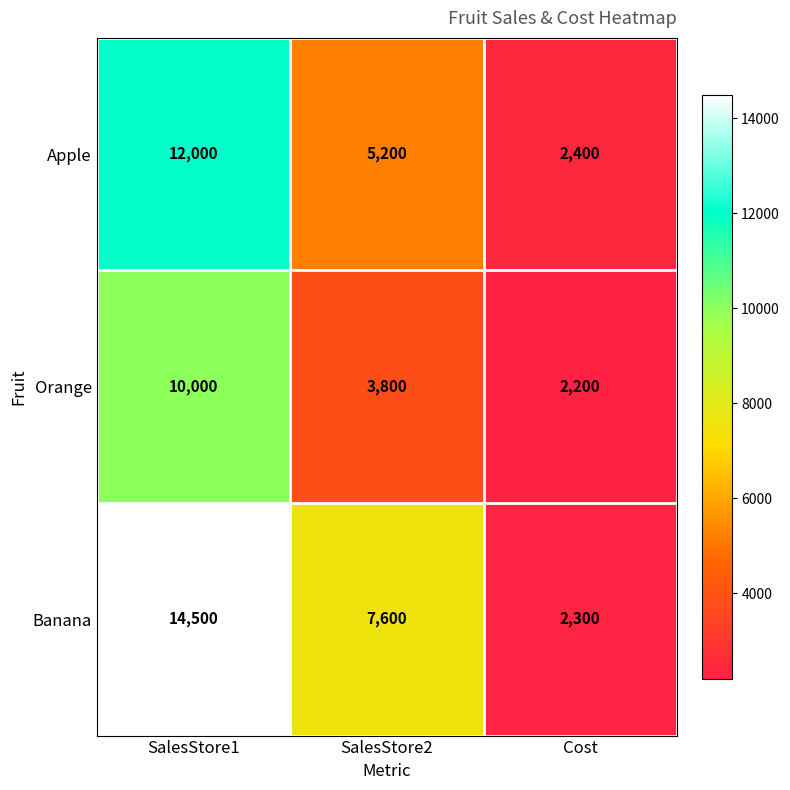

How many series are shown in this chart?

3